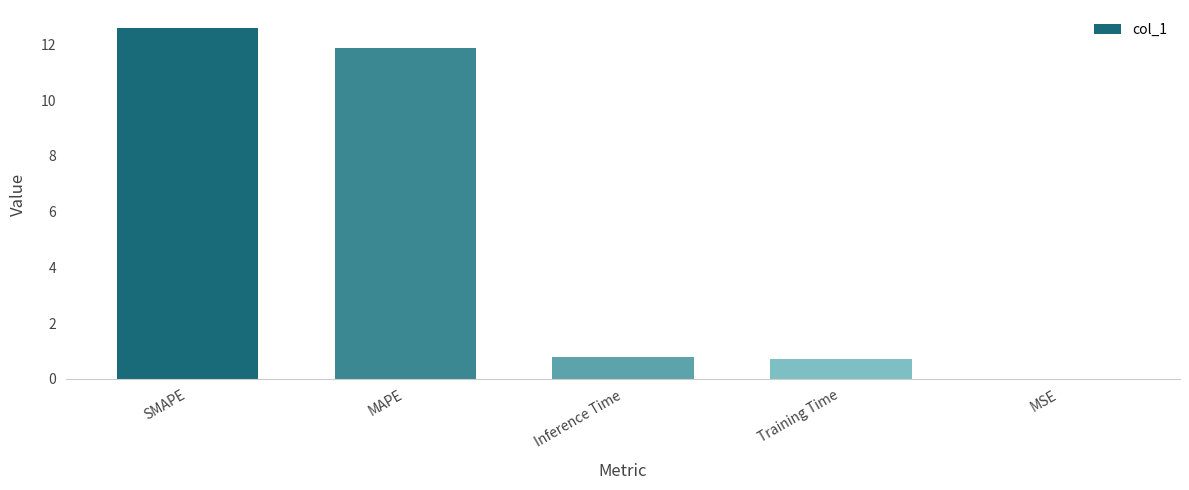

What value does the data have at Training Time?

0.7